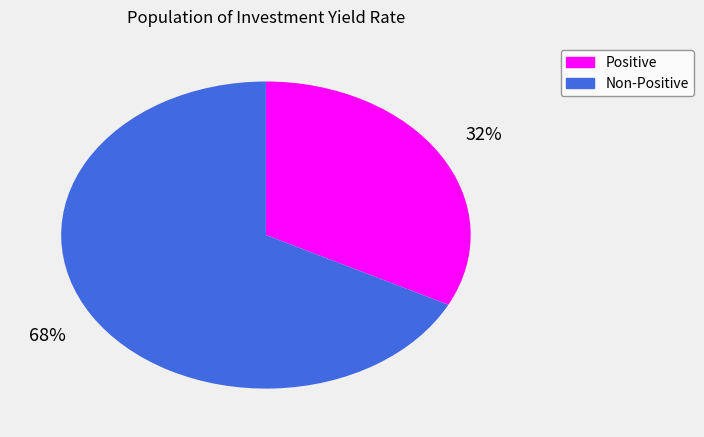

Does any single category account for the majority?

Yes